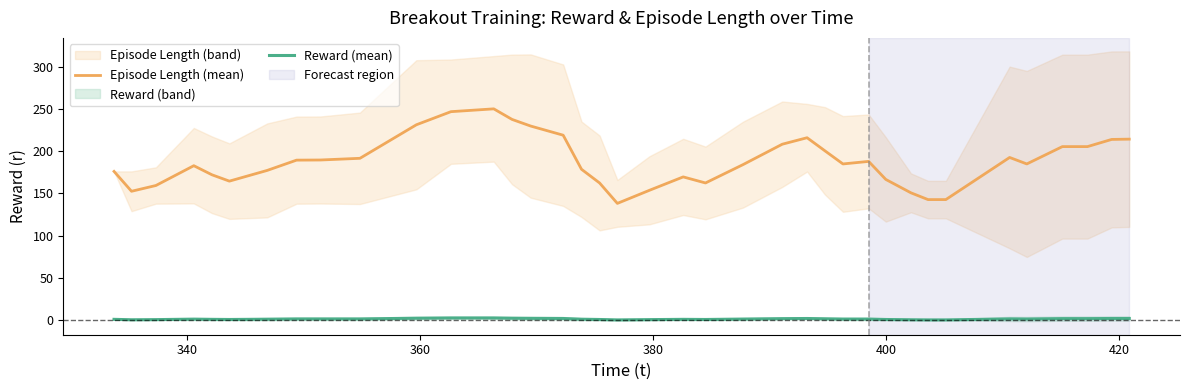

True or false: Episode Length (mean) and Reward (mean) cross at least once.

False